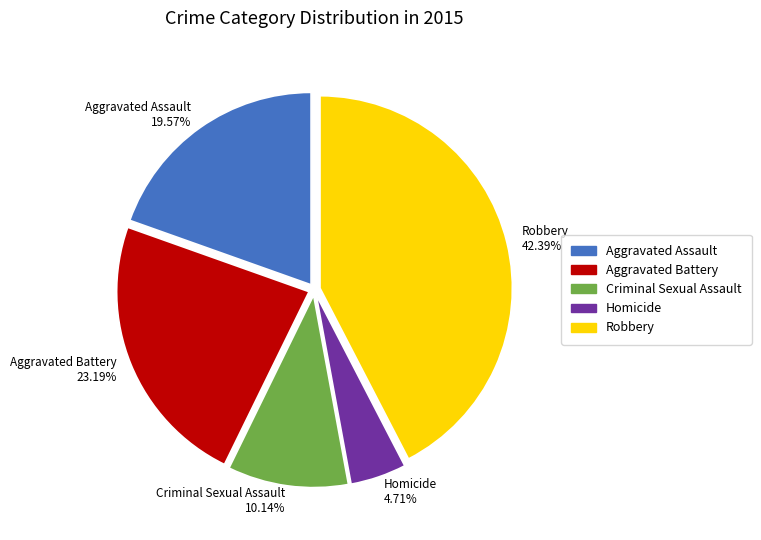

Combined, do Homicide and Aggravated Assault account for over 50%?

No